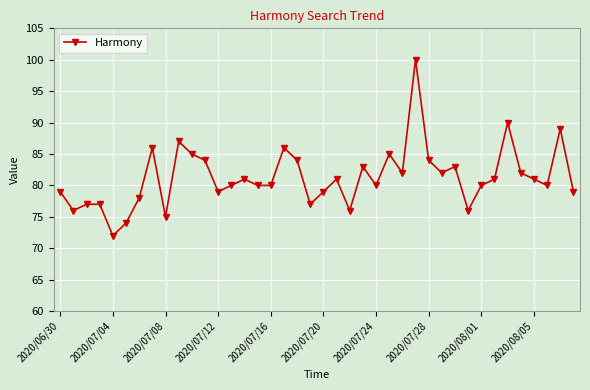

True or false: the data has more than 2 interior local peaks.

True